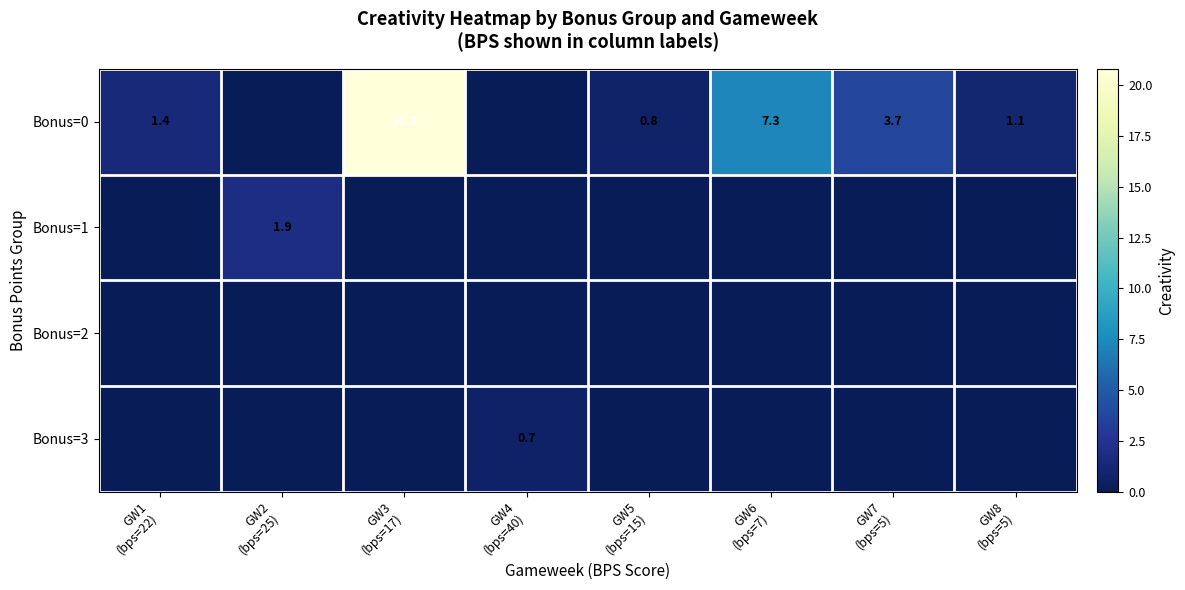

Which series has the widest spread of values?

Bonus=0